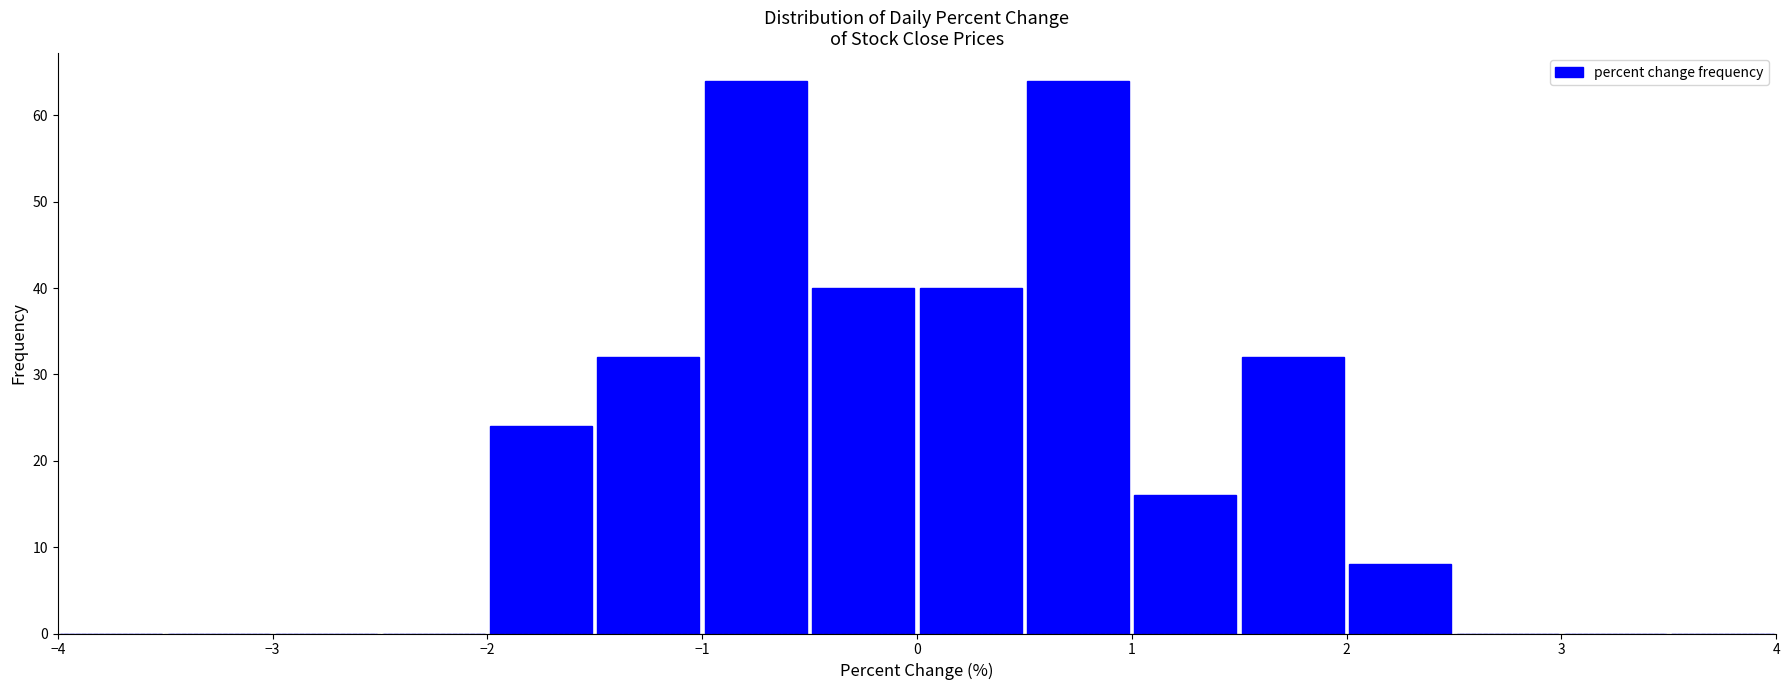

Reading left to right, list every bar in this chart as the range it spans on the x-axis followed by its height. The values are not printed on the chart, so give them approximately, as read against the axis.

-4.0 to -3.5: 0
-3.5 to -3.0: 0
-3.0 to -2.5: 0
-2.5 to -2.0: 0
-2.0 to -1.5: 24
-1.5 to -1.0: 32
-1.0 to -0.5: 64
-0.5 to 0.0: 40
0.0 to 0.5: 40
0.5 to 1.0: 64
1.0 to 1.5: 16
1.5 to 2.0: 32
2.0 to 2.5: 8
2.5 to 3.0: 0
3.0 to 3.5: 0
3.5 to 4.0: 0